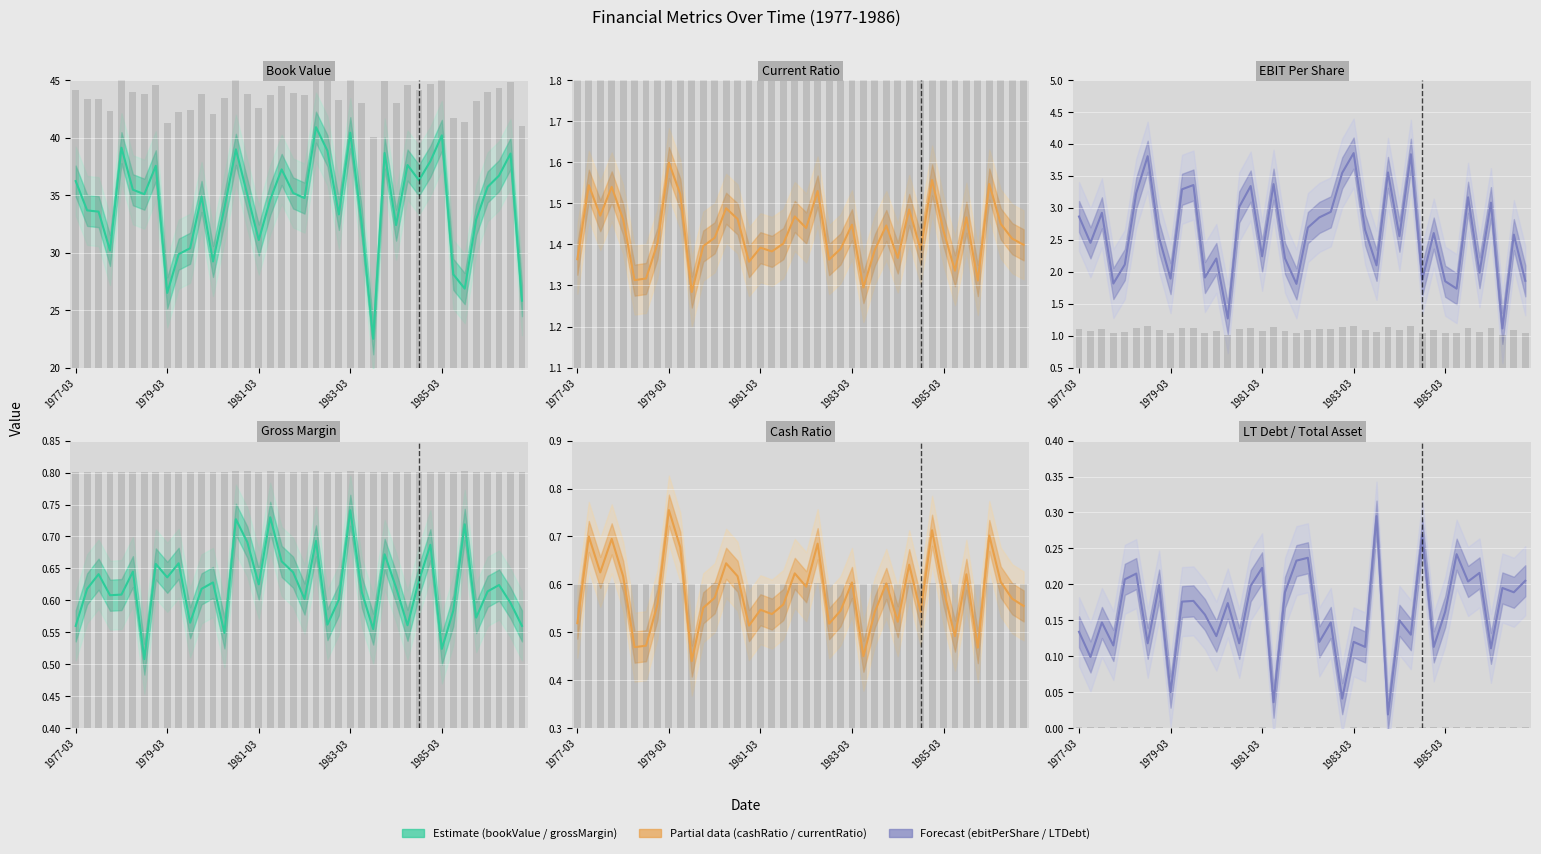

What is the approximate value of cashRatio at 5?

0.5